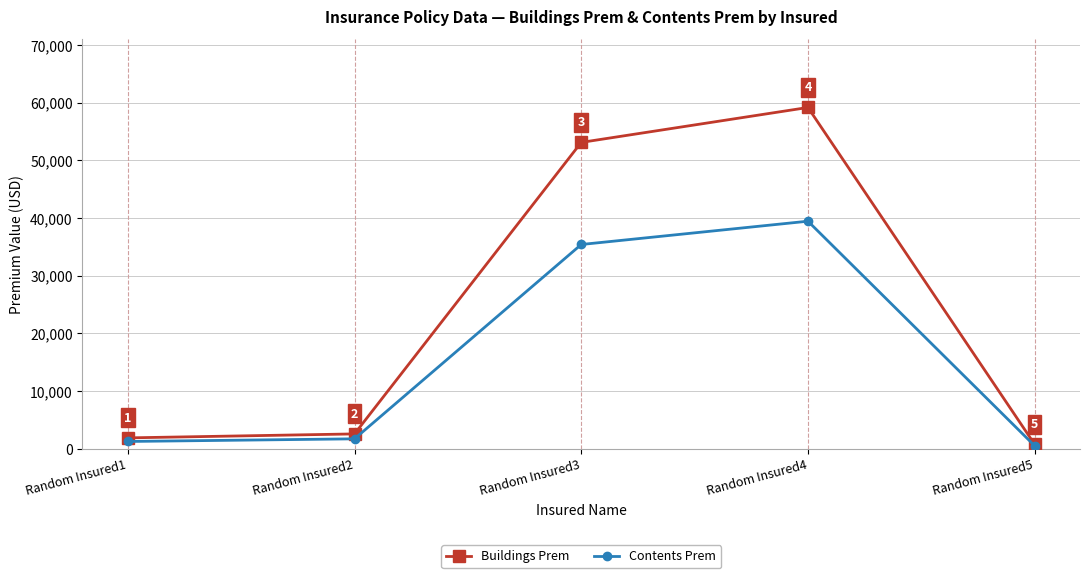

Is this an area chart (filled region under the line)?

No